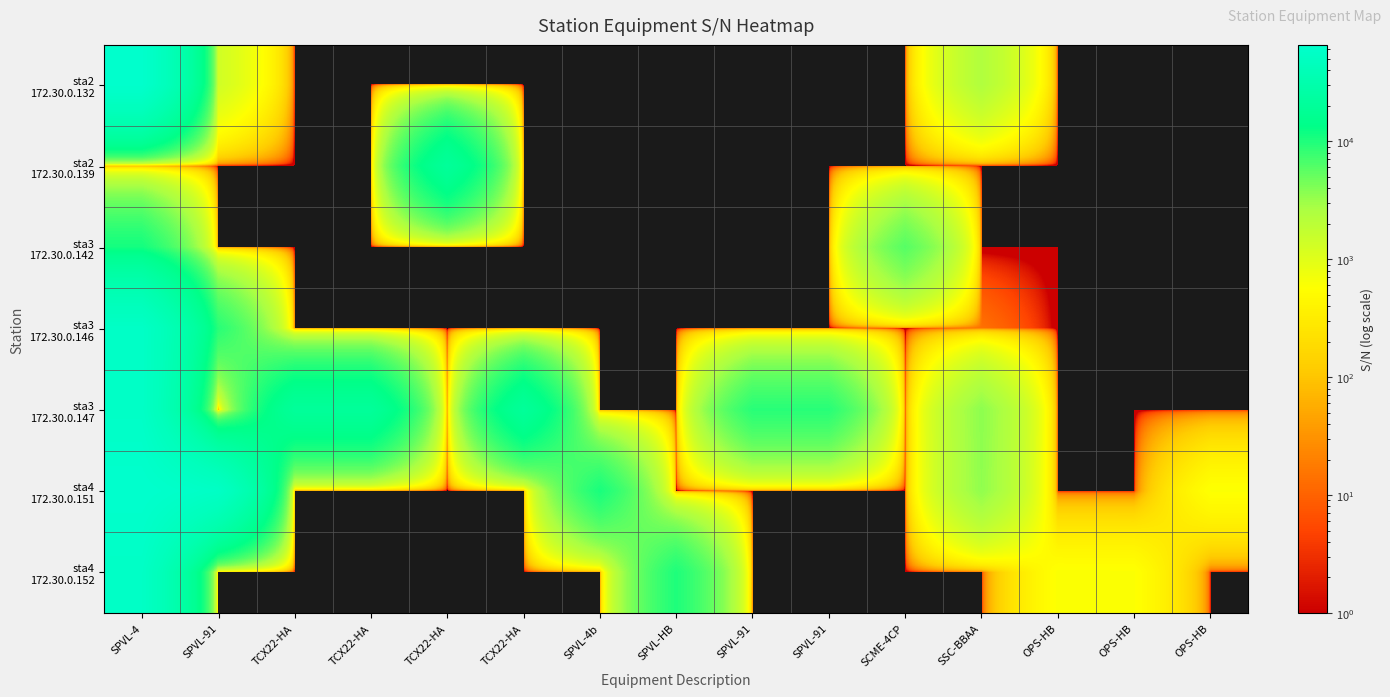

What is the greatest value displayed?

65520